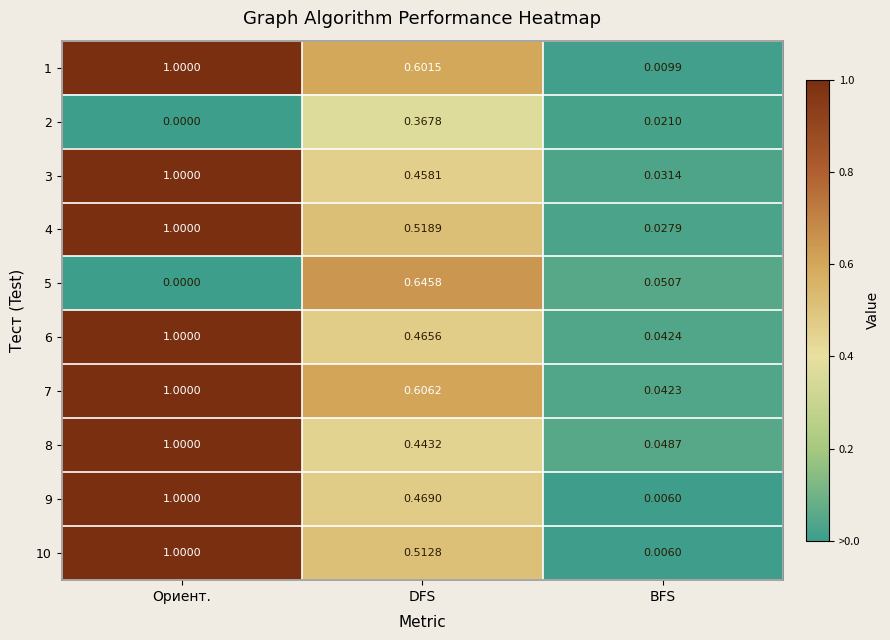

Which label corresponds to the smallest value in the chart?

Ориент.